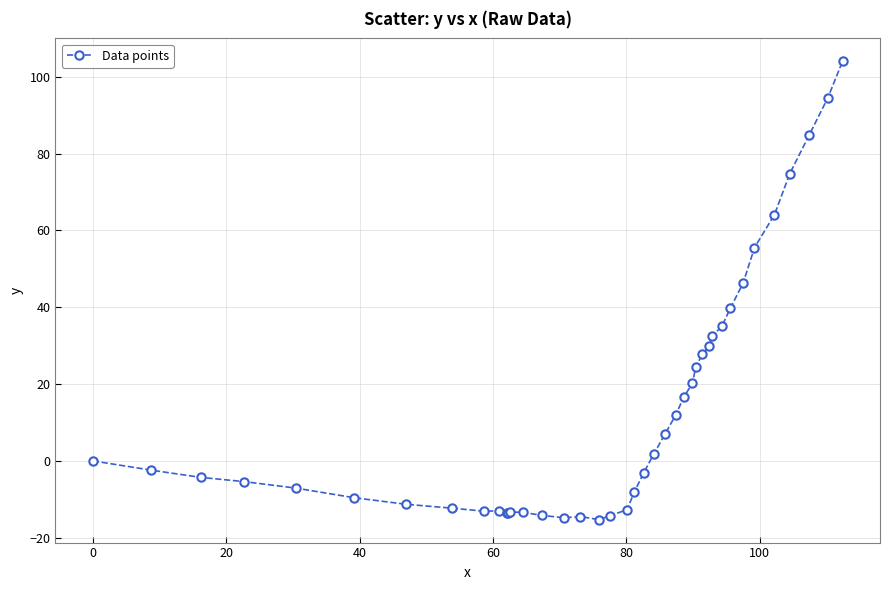

True or false: the data has more than 0 interior local peaks.

True